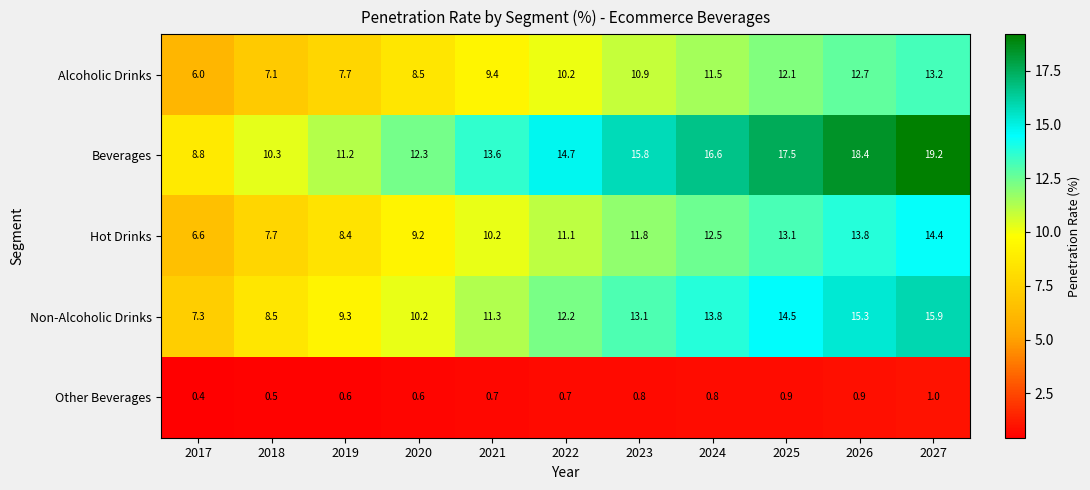

What is the average value of the Other Beverages series?

0.7